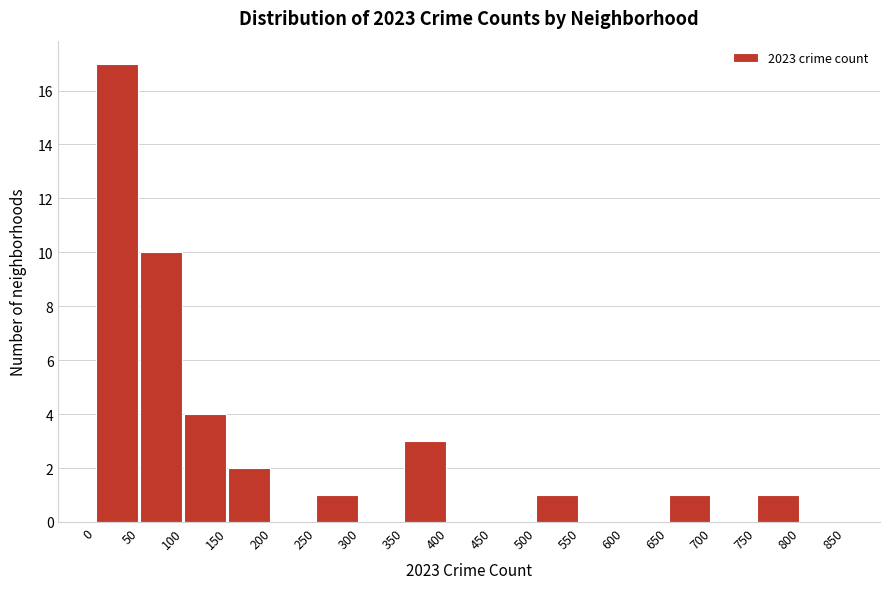

How tall is the bar that spans 100 to 150 on the x-axis? The values are not printed on the chart, so give them approximately, as read against the axis.

4